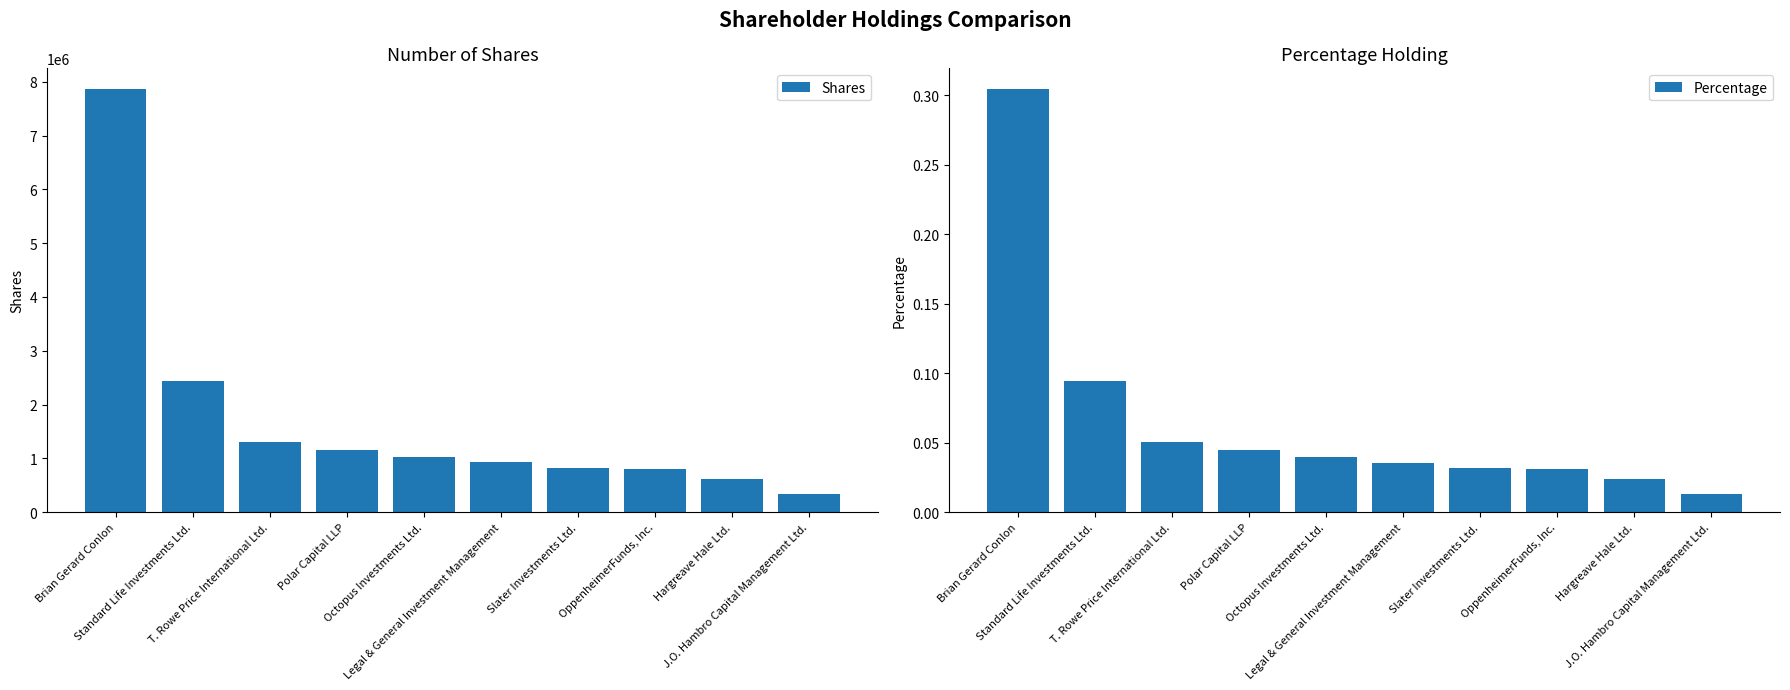

What position from the right is Brian Gerard Conlon?

10